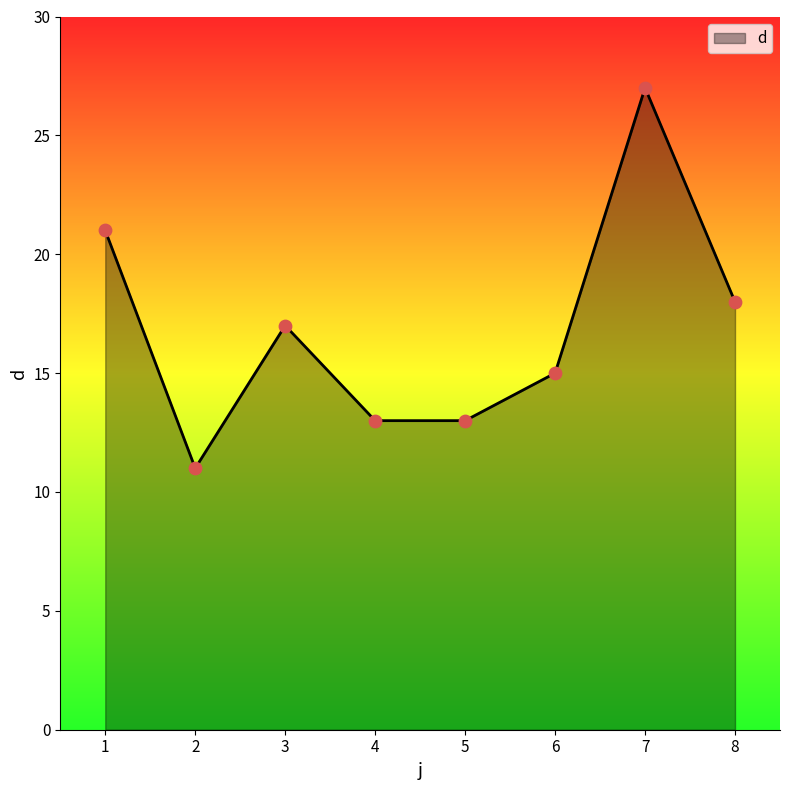

Between 5 and 2, which is larger?

5